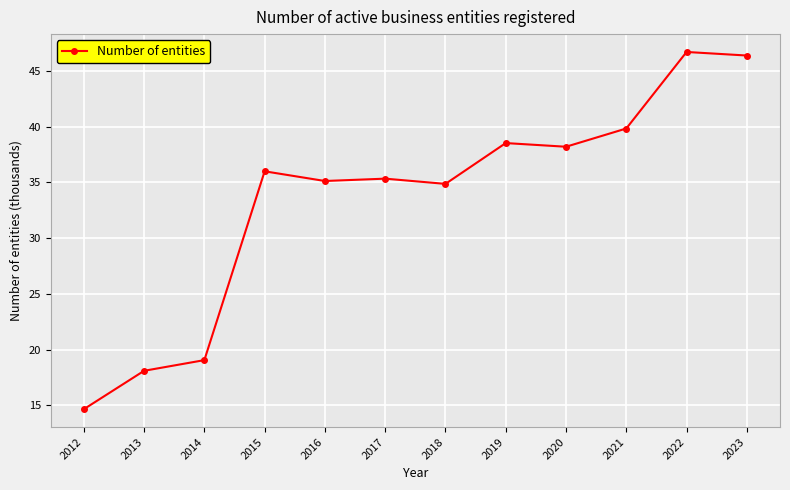

Reading right to left, list all the values displayed in this chart.

46.4	46.7	39.8	38.2	38.5	34.9	35.3	35.1	36.0	19.1	18.1	14.7